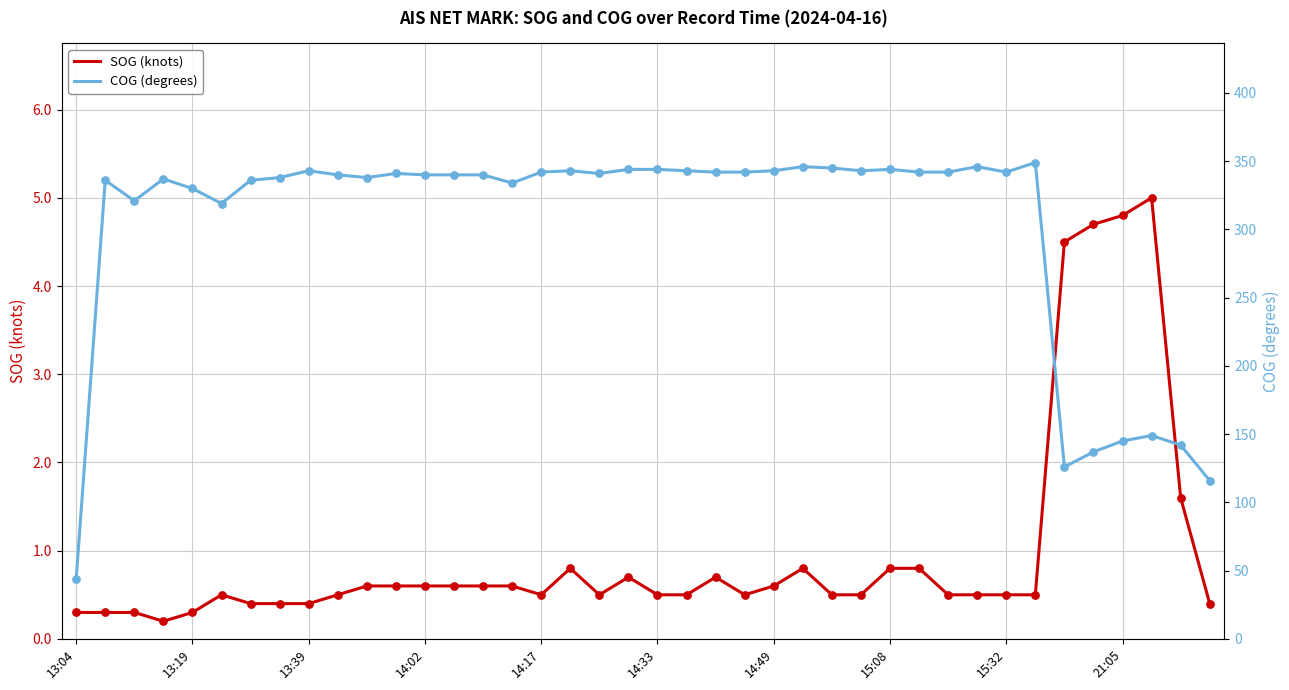

Which series has the largest total across all categories?

COG (degrees)